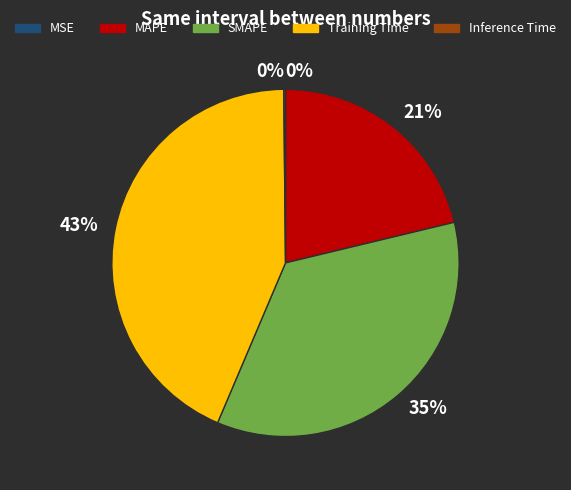

The Training Time slice represents 36% of the pie. True or false?

False